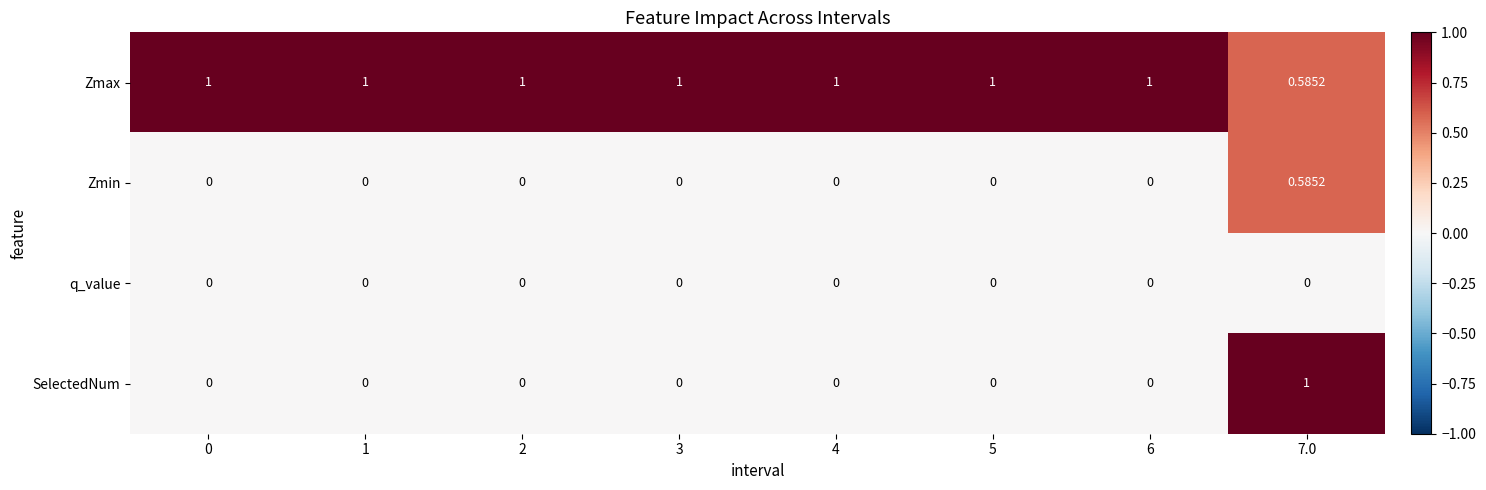

Which series has the largest range (max minus min)?

SelectedNum